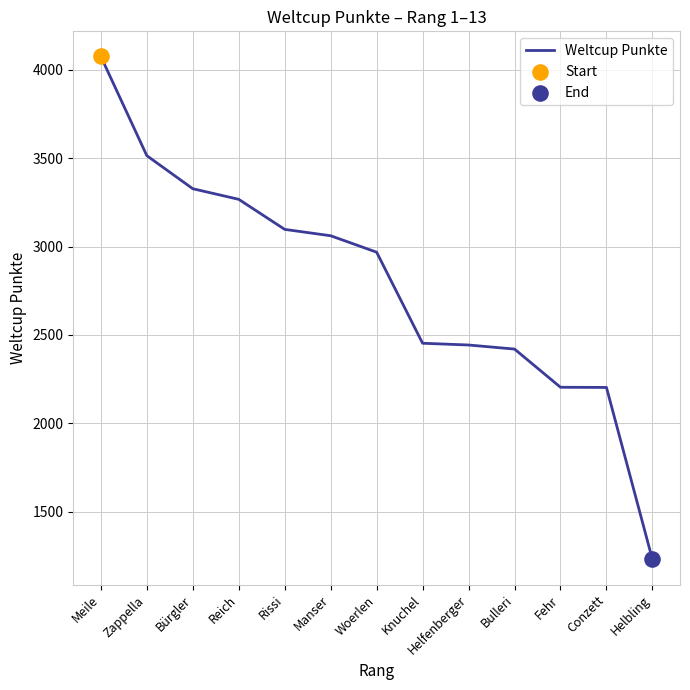

What is the change in value from Rissi to Fehr?

-893